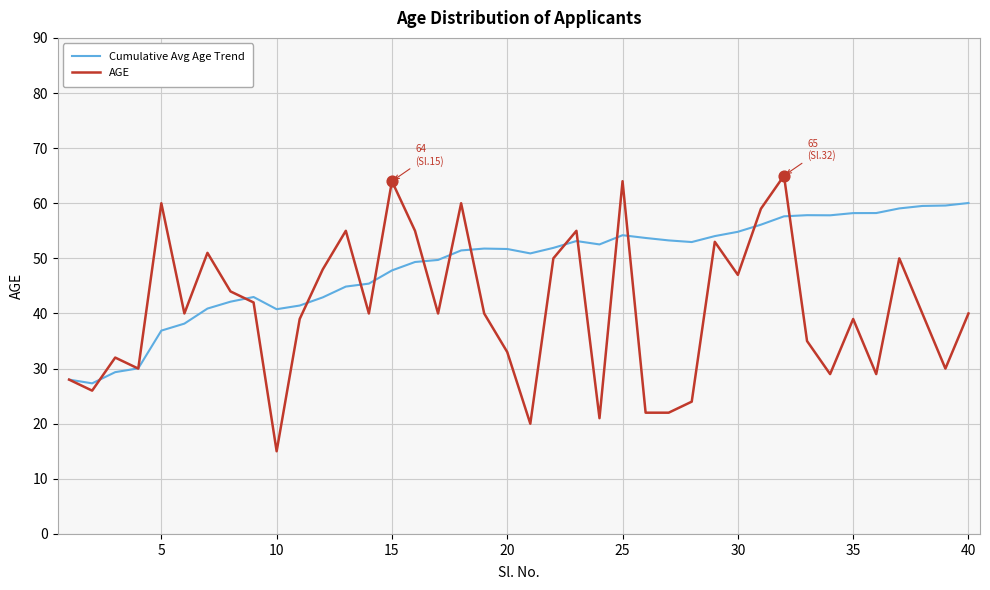

Which series has the largest total across all categories?

Cumulative Avg Age Trend